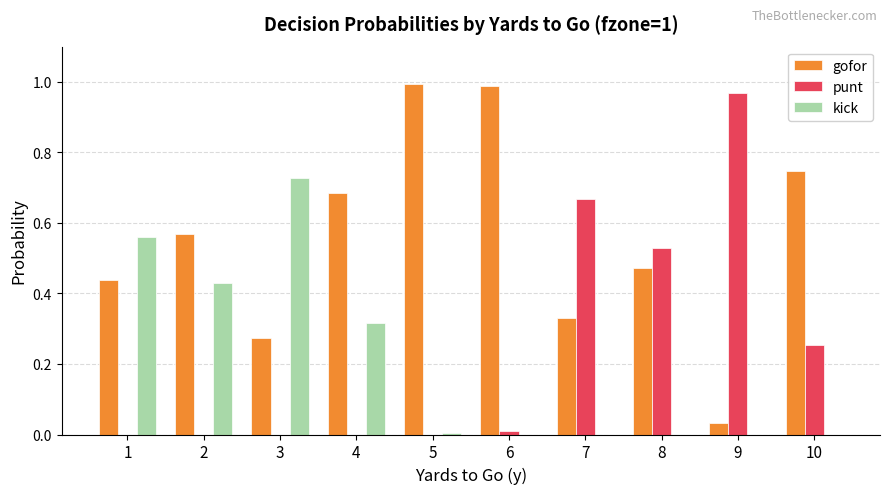

At which label does punt reach its peak?

9